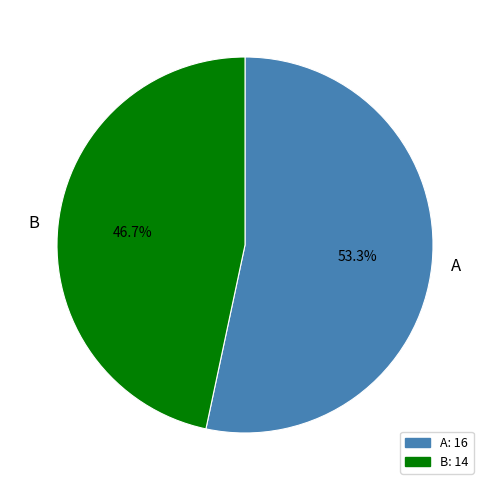

Which slice represents more than half of the pie?

A